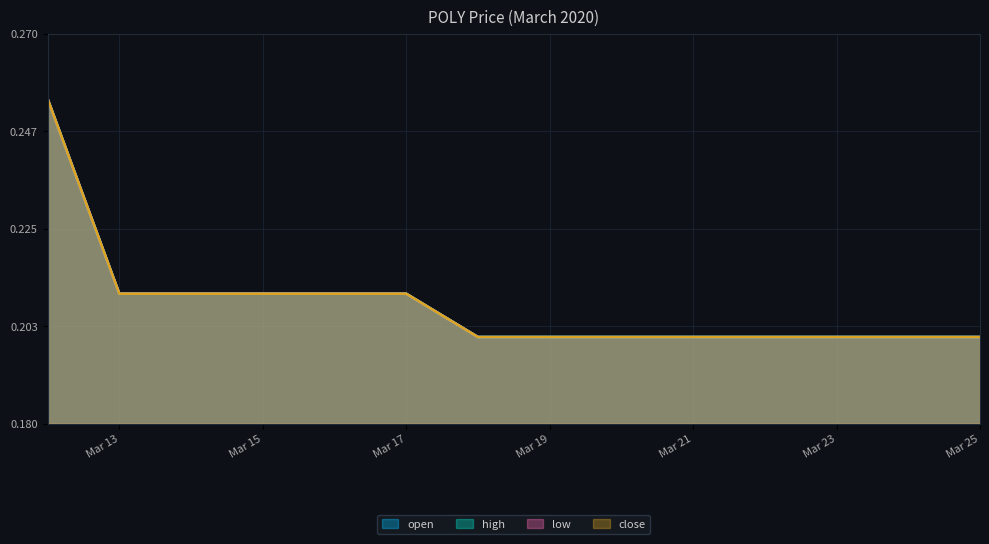

What is the smallest value displayed?

0.2